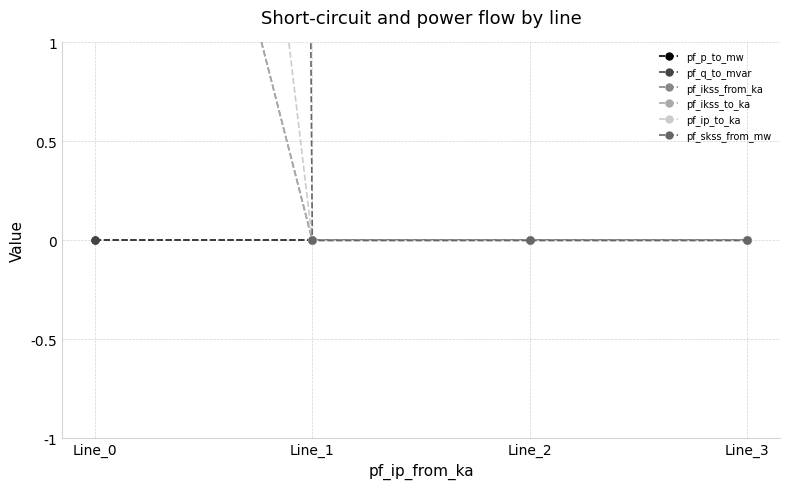

At which category is the sum across all series the highest?

Line_0